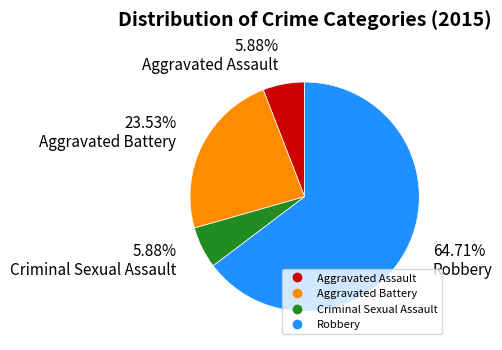

What is the ratio of the value at Robbery to the value at Aggravated Assault?

11.0